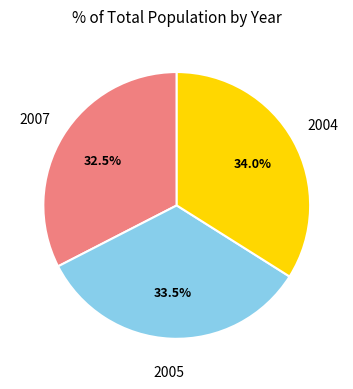

Does 2004 account for over 50% of the chart?

No